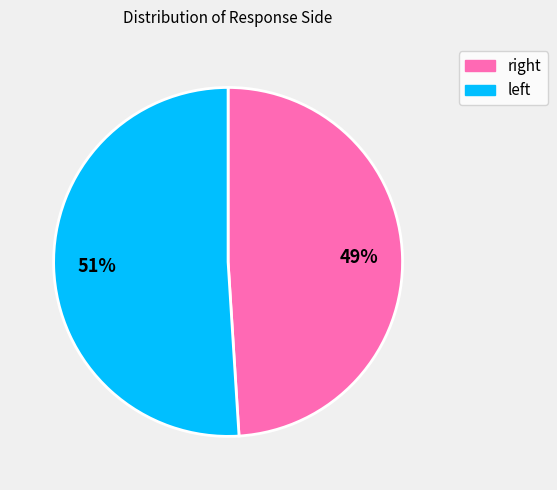

What is the smallest slice in the pie chart?

right